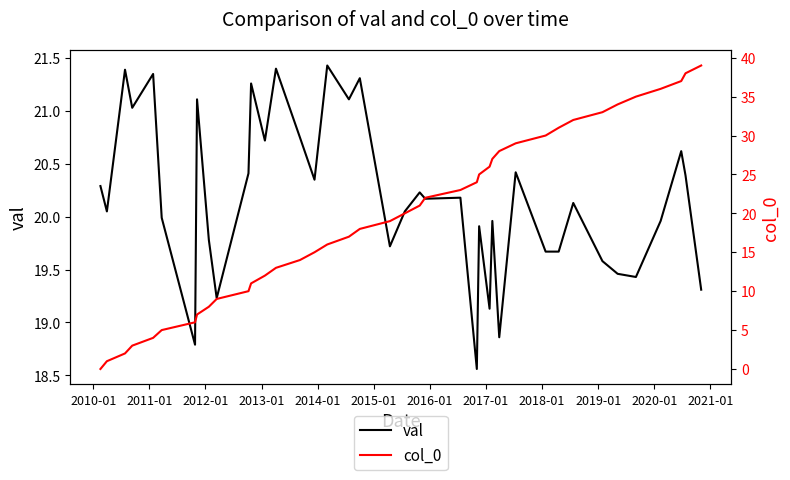

Reading left to right, what are all the values shown in this chart?

val: 20.3	20.1	21.4	21.0	21.4	20.0	18.8	21.1	19.8	19.2	20.4	21.3	20.7	21.4	20.8	20.4	21.4	21.1	21.3	19.7	20.1	20.2	20.2	20.2	18.6	19.9	19.1	20.0	18.9	20.4	19.7	19.7	20.1	19.6	19.5	19.4	20.0	20.6	20.4	19.3
col_0: 0.0	1.0	2.0	3.0	4.0	5.0	6.0	7.0	8.0	9.0	10.0	11.0	12.0	13.0	14.0	15.0	16.0	17.0	18.0	19.0	20.0	21.0	22.0	23.0	24.0	25.0	26.0	27.0	28.0	29.0	30.0	31.0	32.0	33.0	34.0	35.0	36.0	37.0	38.0	39.0